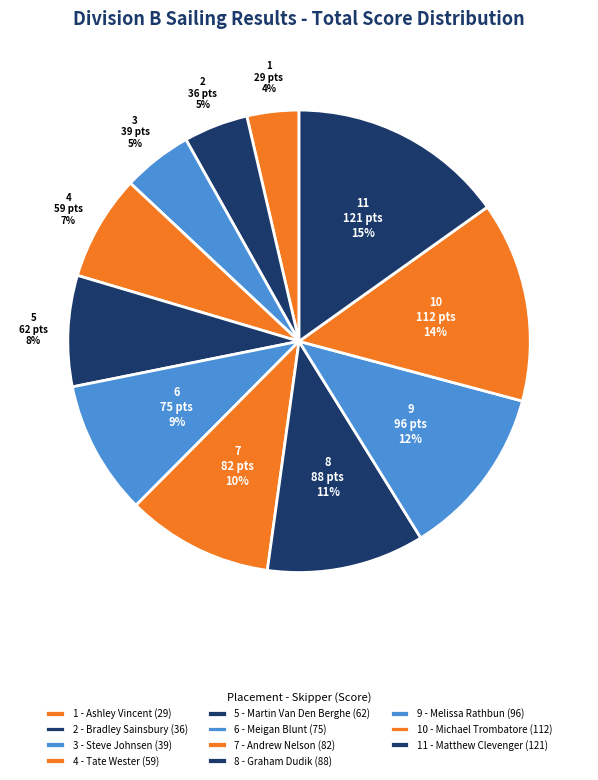

Count the number of slices in the pie.

11